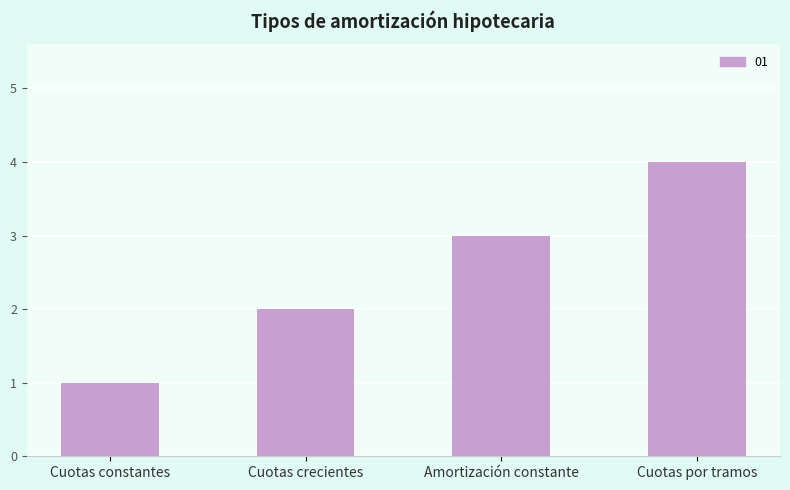

Which label corresponds to the smallest value in the chart?

Cuotas constantes